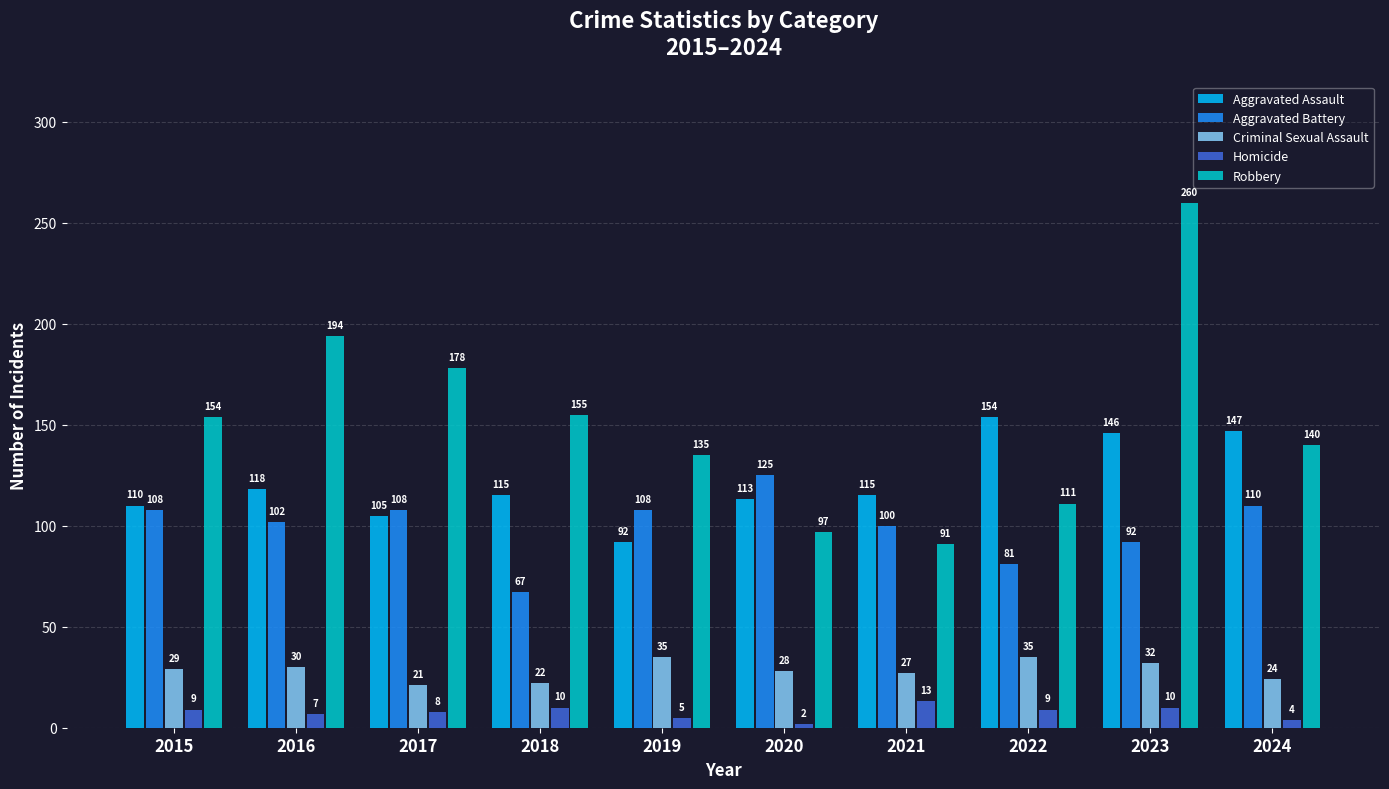

Which series has the largest total across all categories?

Robbery